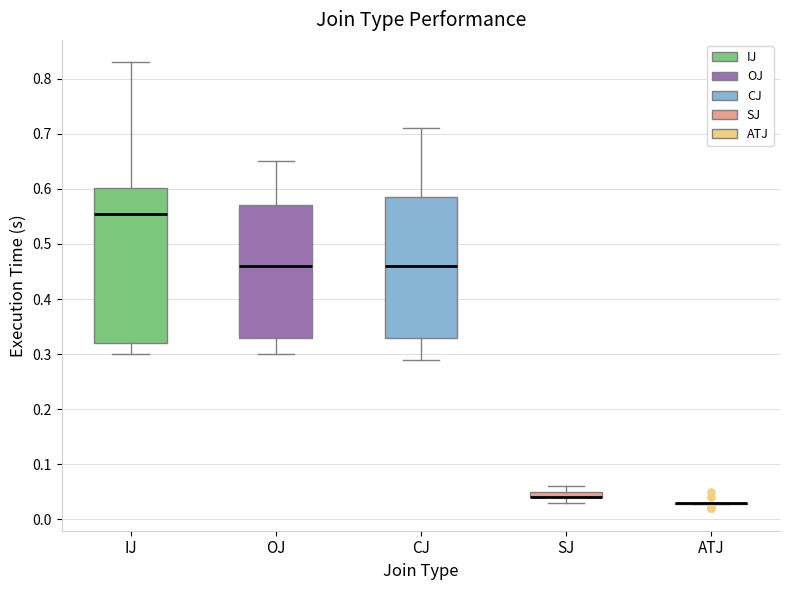

Comparing the boxes themselves (not the whiskers), which one is the tallest?

IJ